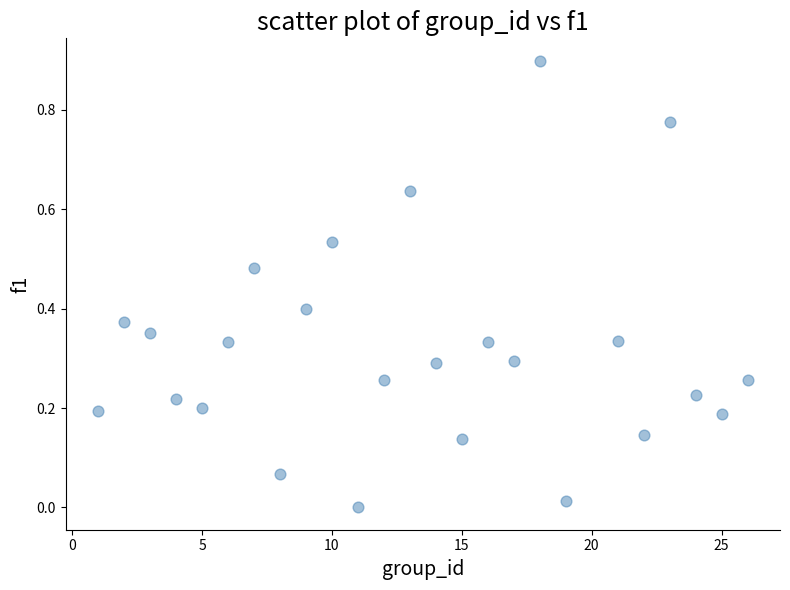

What is the range of Y values (max minus min)?

0.9